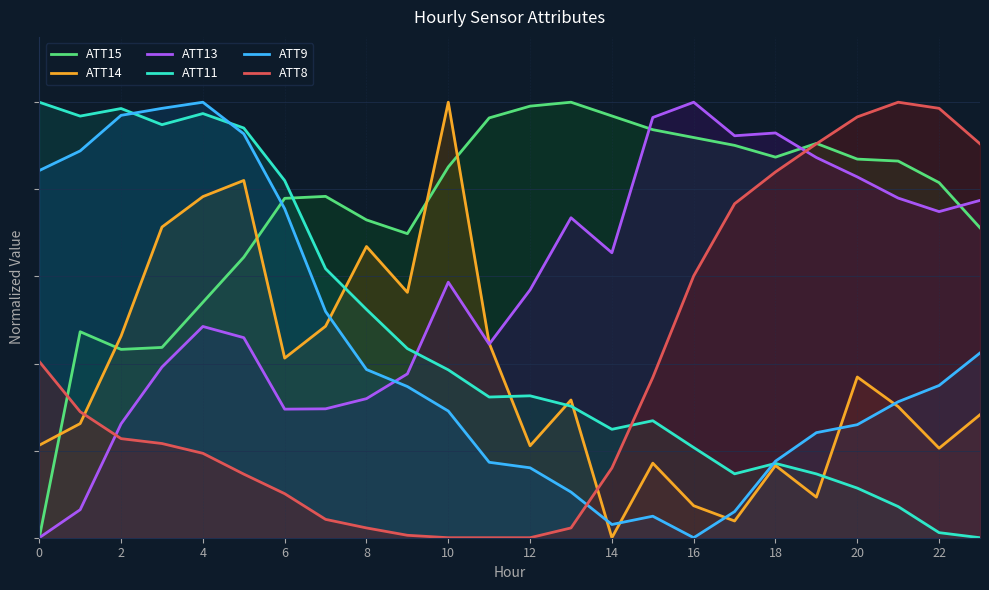

Is the value of ATT13 at 14 greater than the value of ATT9 at 16?

Yes